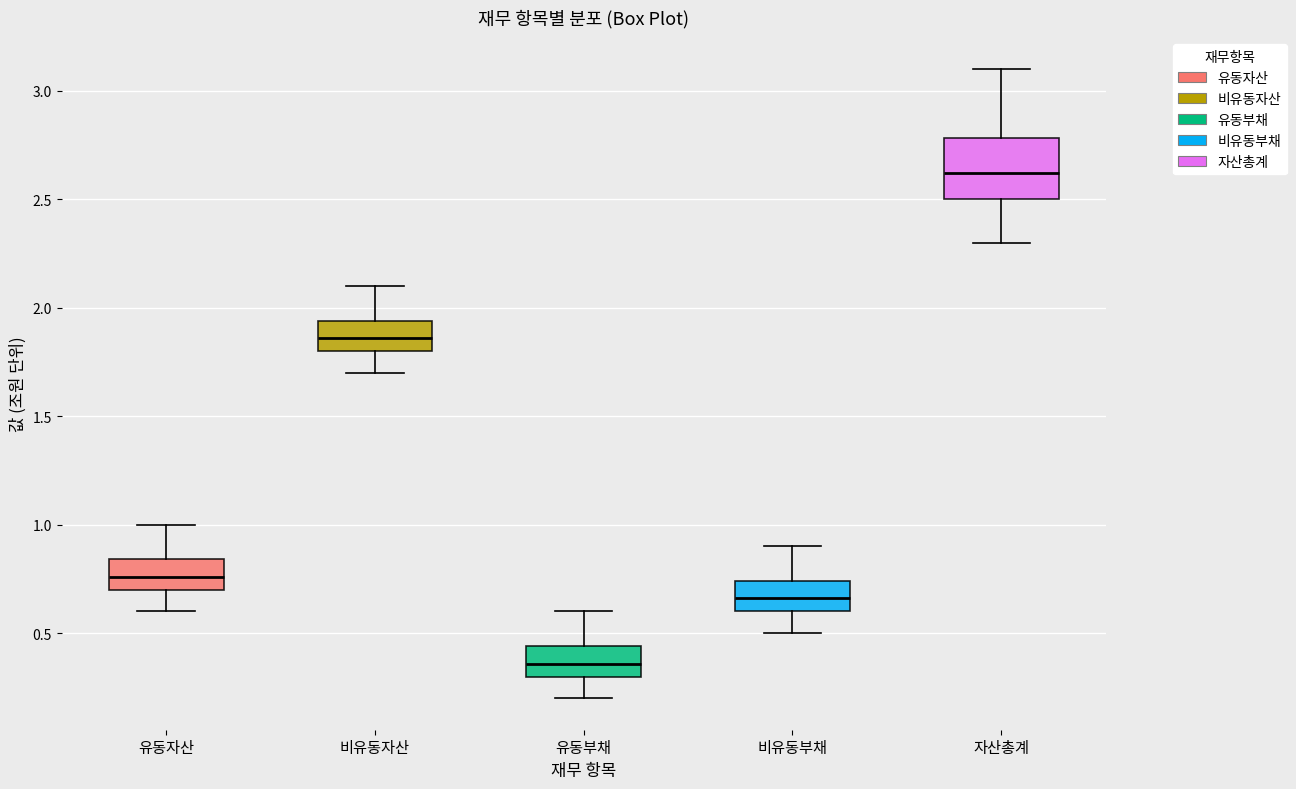

Which box's median line is the lowest?

유동부채